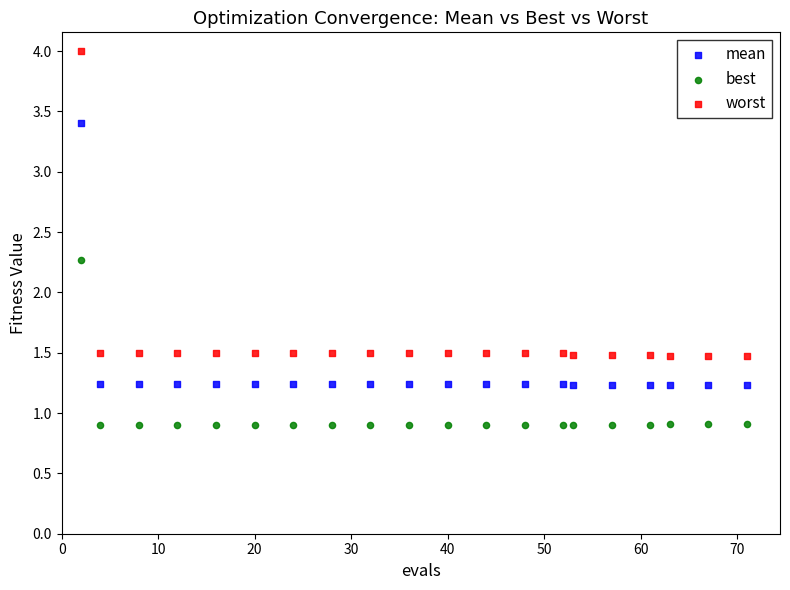

In the worst series, what Y value is closest to 2?

1.5